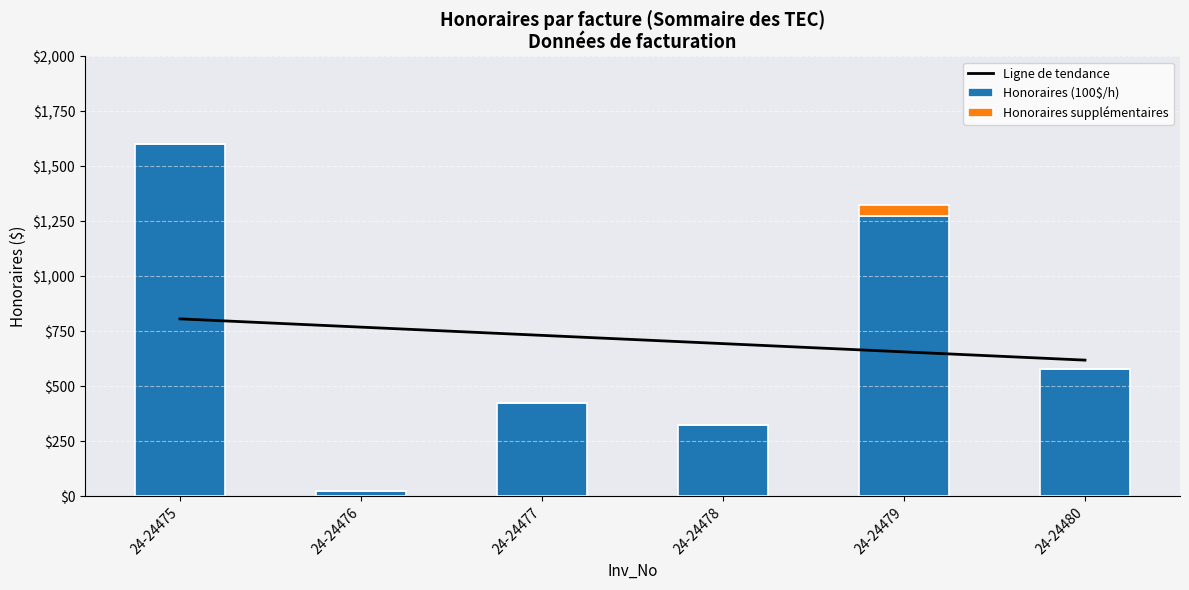

What are all the series names shown in the legend?

Ligne de tendance, Honoraires (100$/h), Honoraires supplémentaires